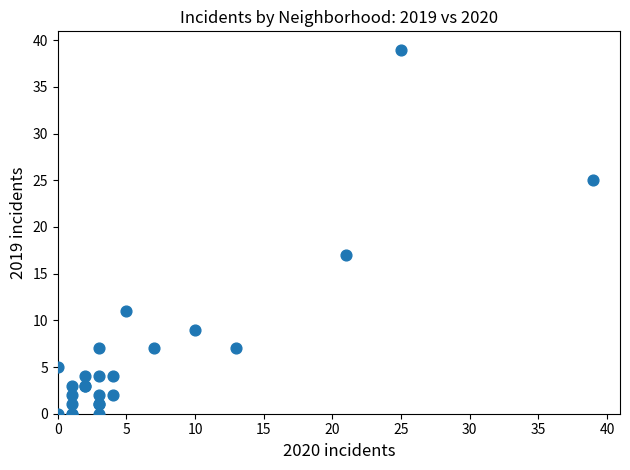

What Y value in the scatter plot is closest to 19?

17